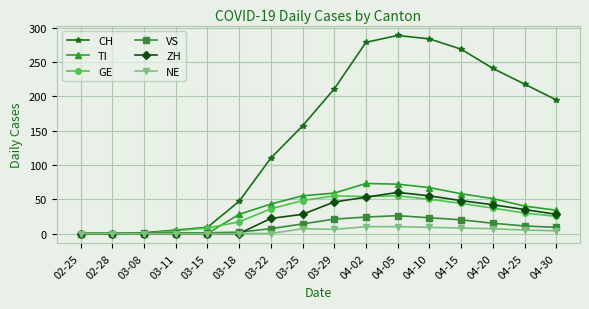

True or false: TI has a value of 43 at 03-22.

True